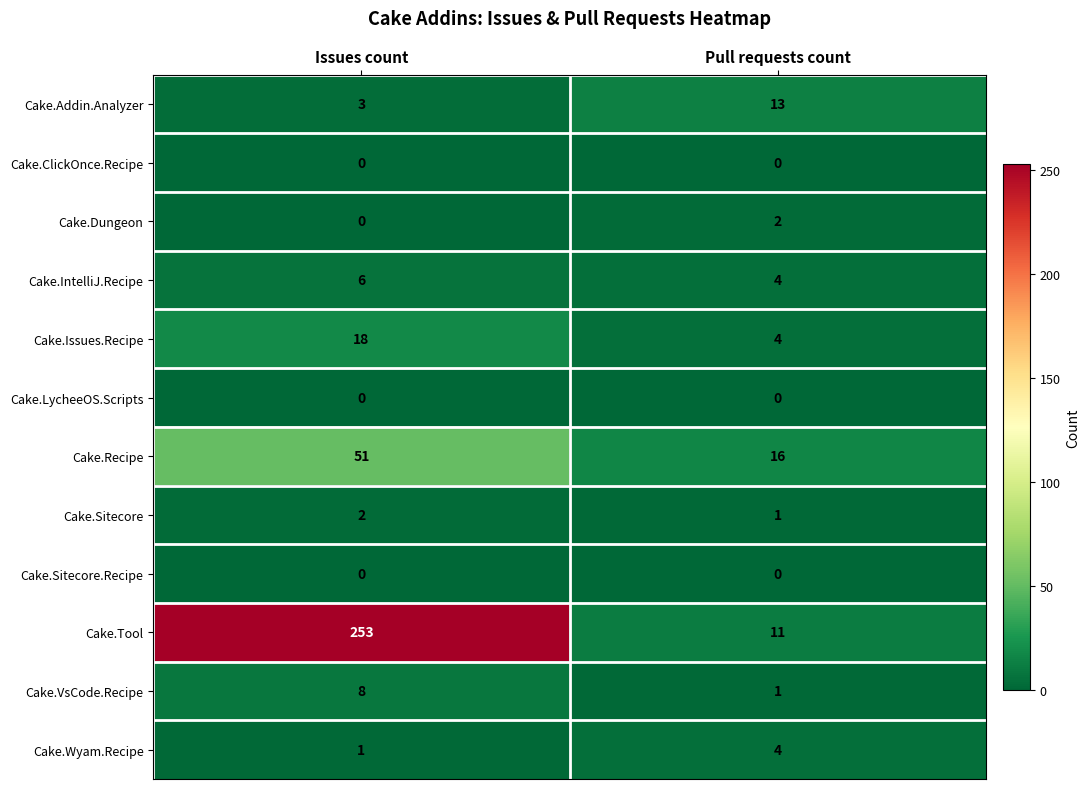

Which series has the largest total across all categories?

Cake.Tool